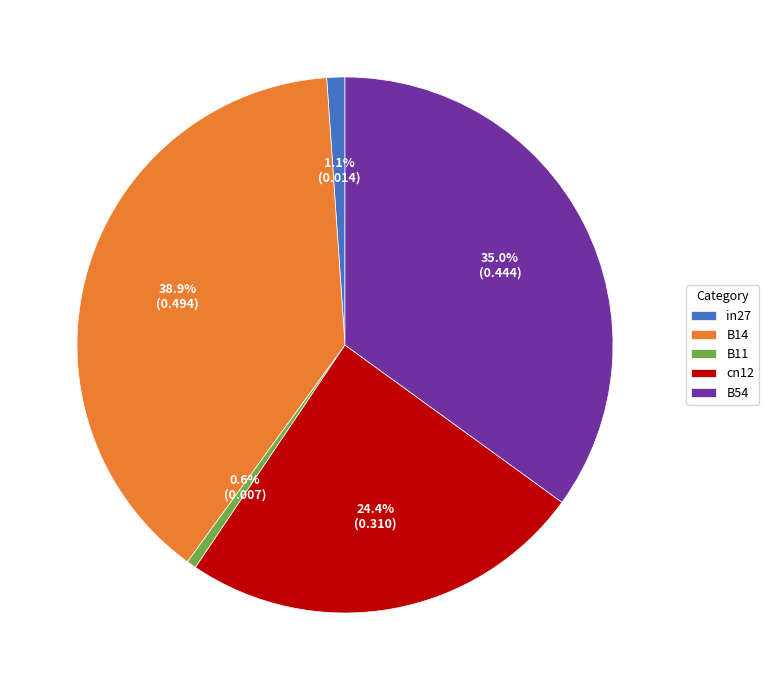

Is the sum of B11 and cn12 greater than half?

No